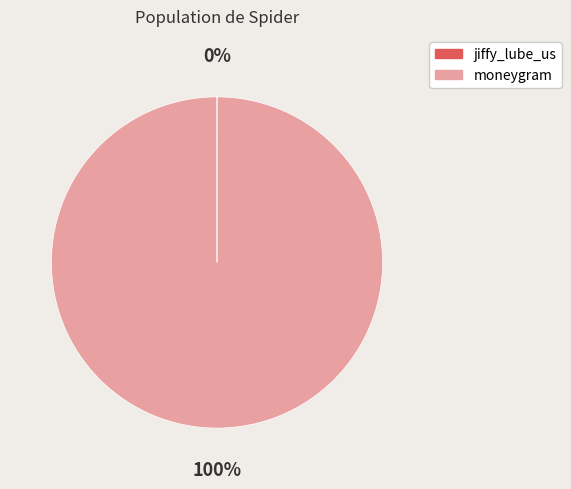

Is it true that moneygram is 100% of the pie?

True